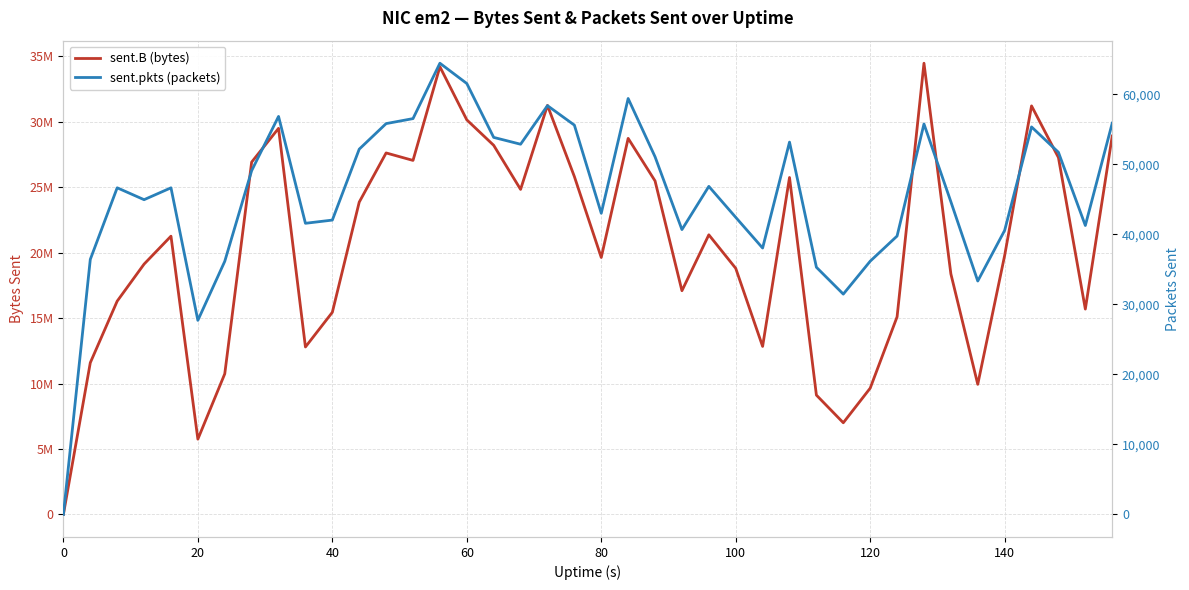

What is the value of the sent.pkts (packets) point at the 40th from the left?

55864